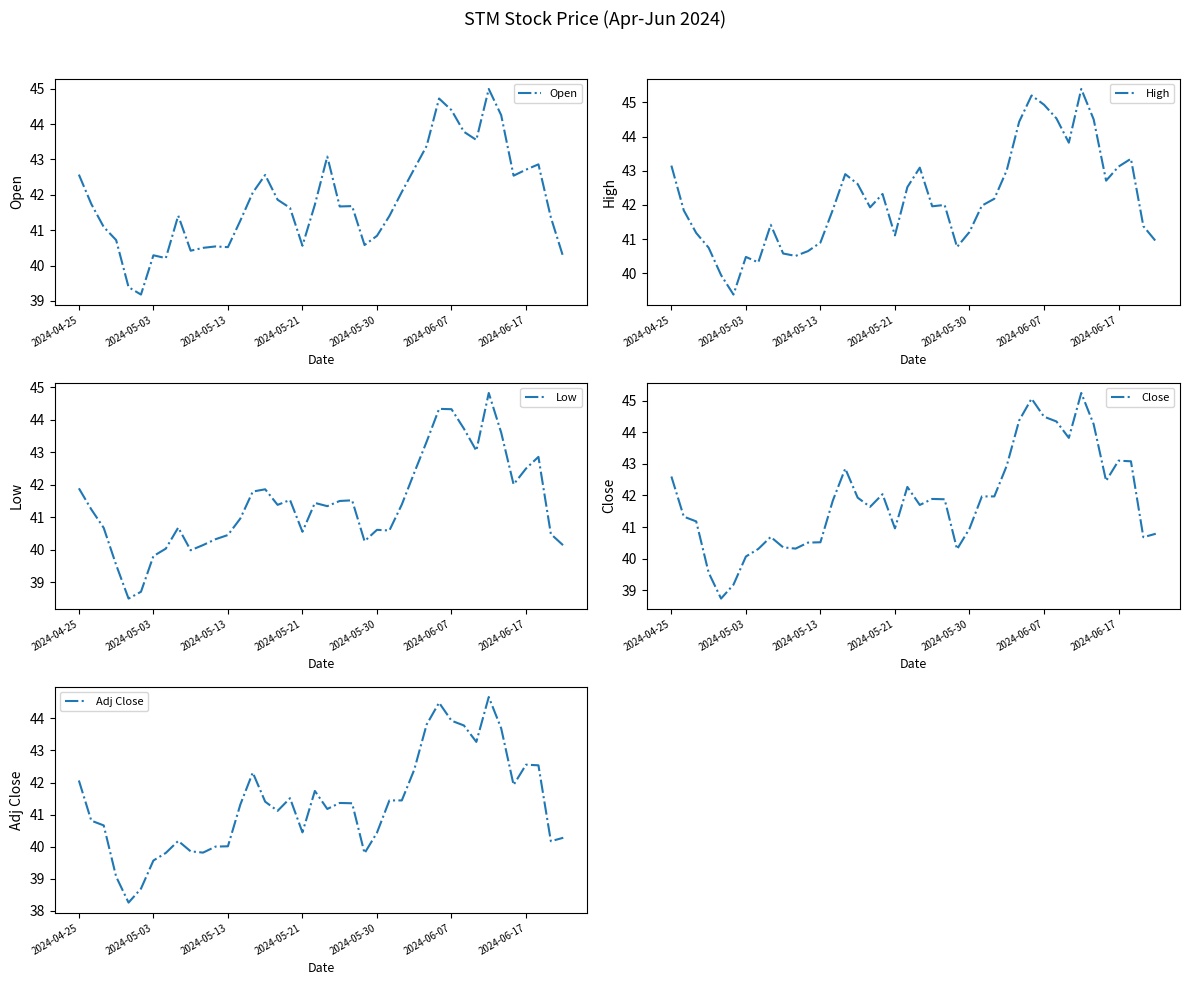

Is it true that Adj Close equals 68.5 at 28?

False